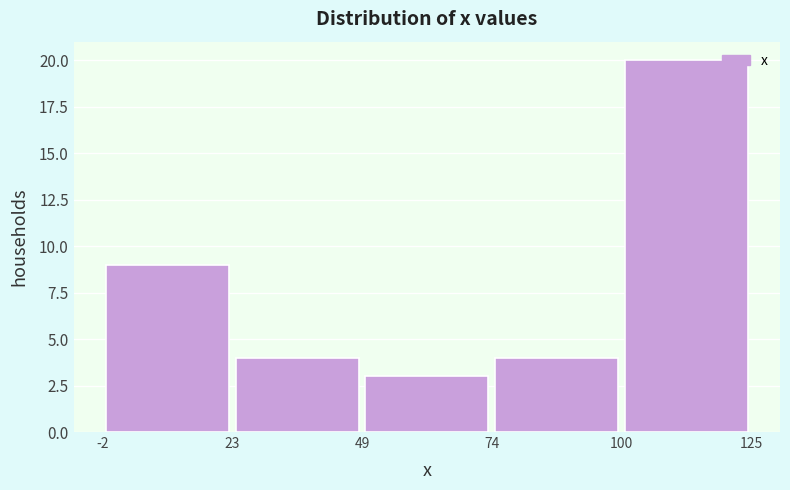

How tall is the bar that spans 100 to 125 on the x-axis? The values are not printed on the chart, so give them approximately, as read against the axis.

20